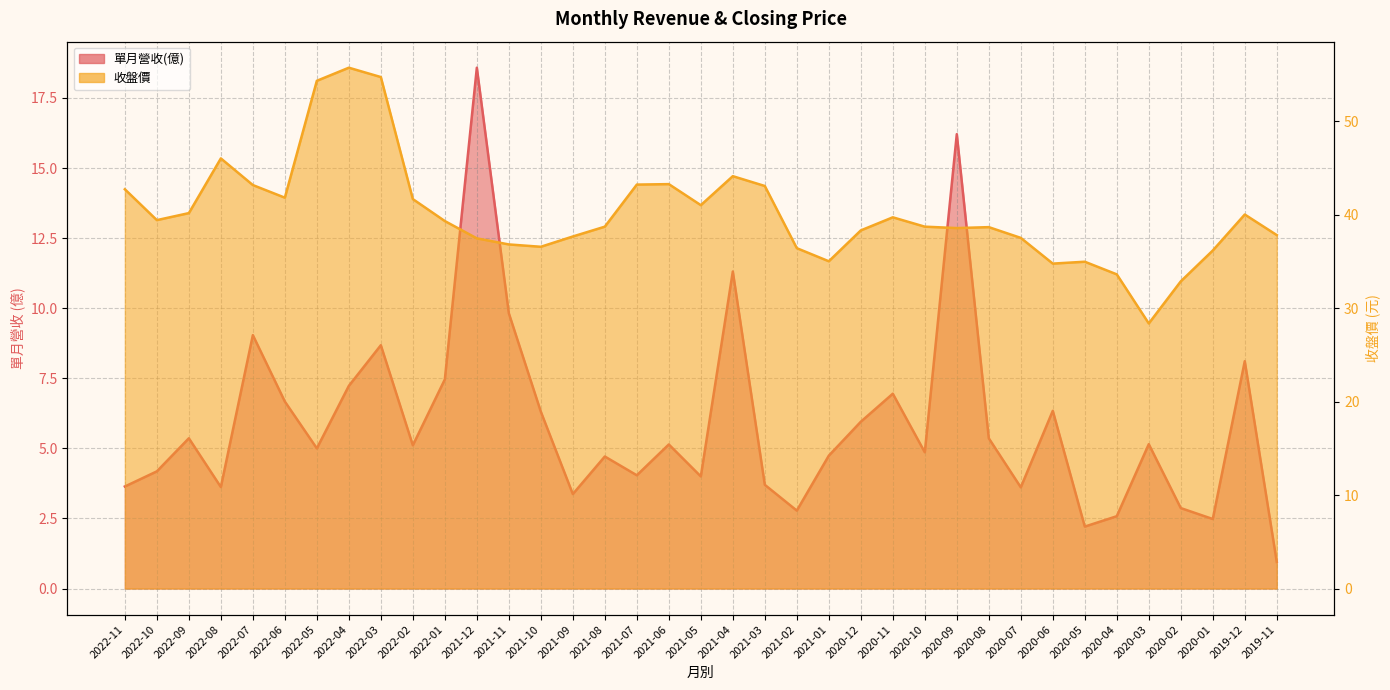

What is the average value of the 單月營收(億) series?

5.9